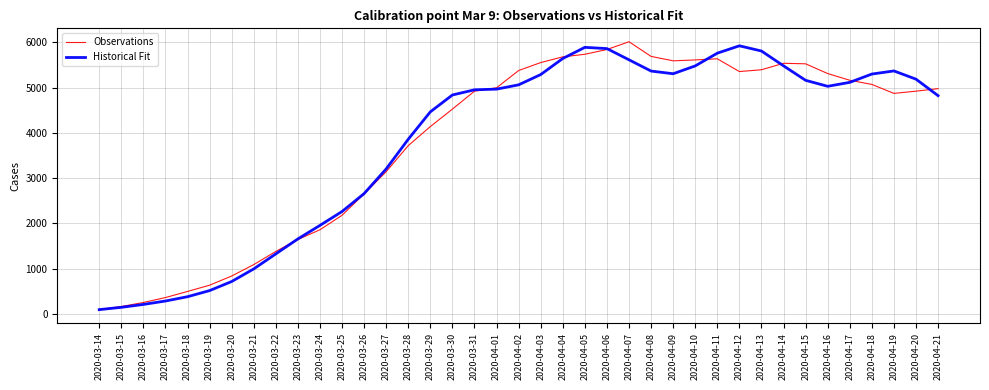

How many series are shown in this chart?

2